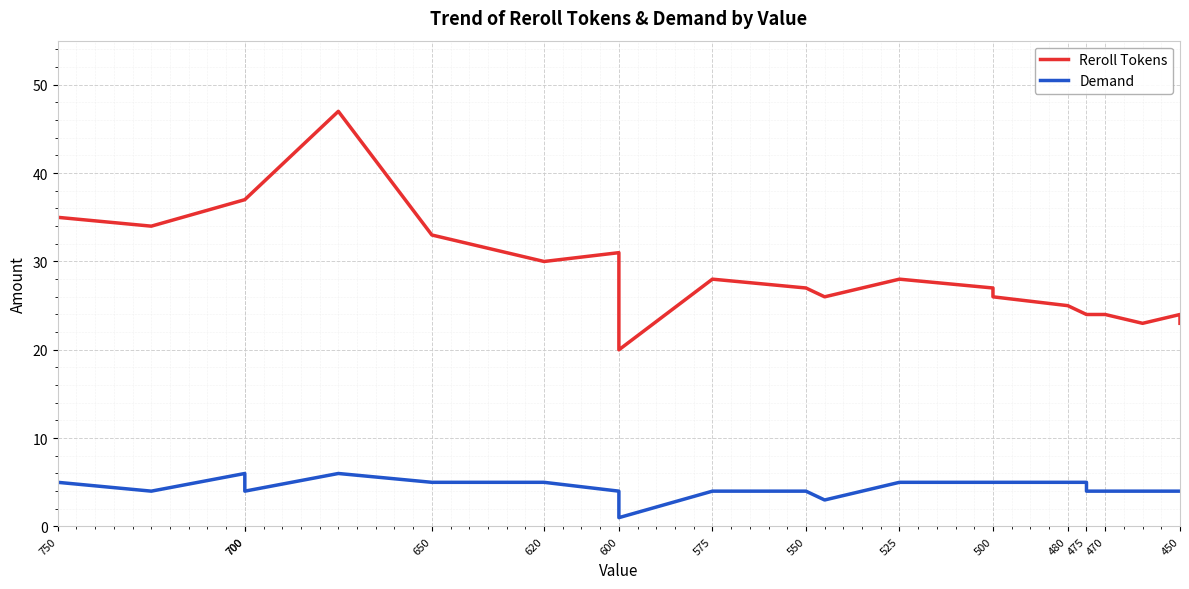

True or false: Demand and Reroll Tokens cross at least once.

False